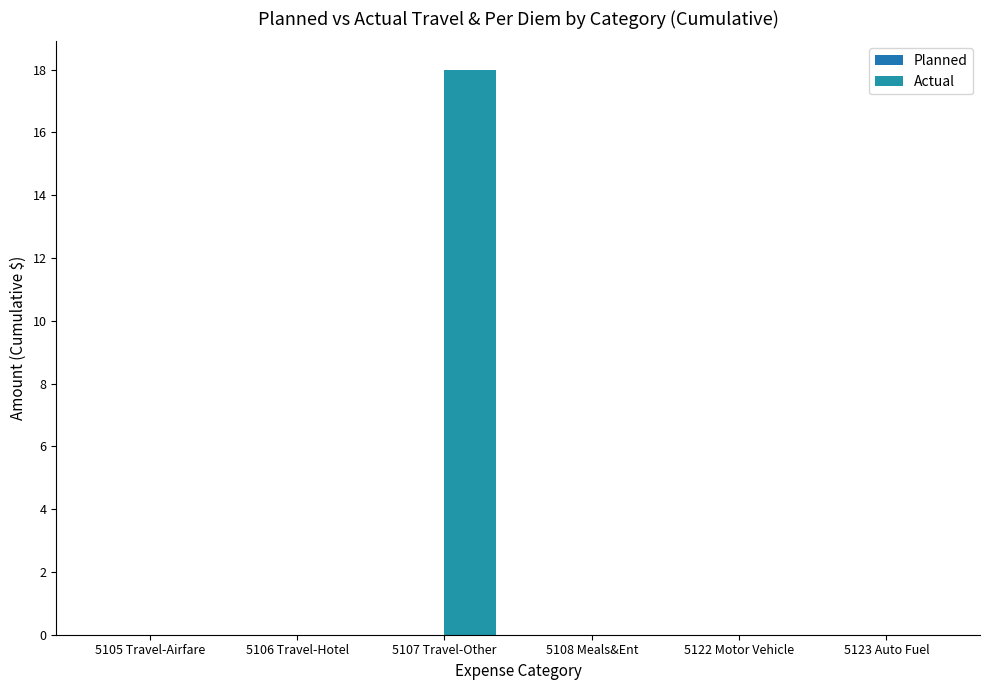

How many distinct data groups are displayed?

1